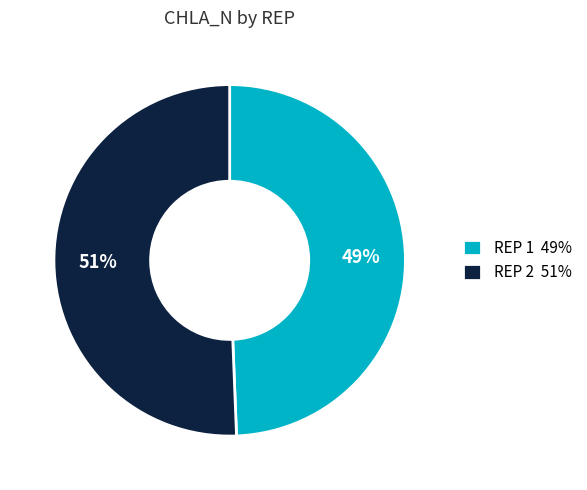

To the nearest percent, what is the average slice percentage?

50%